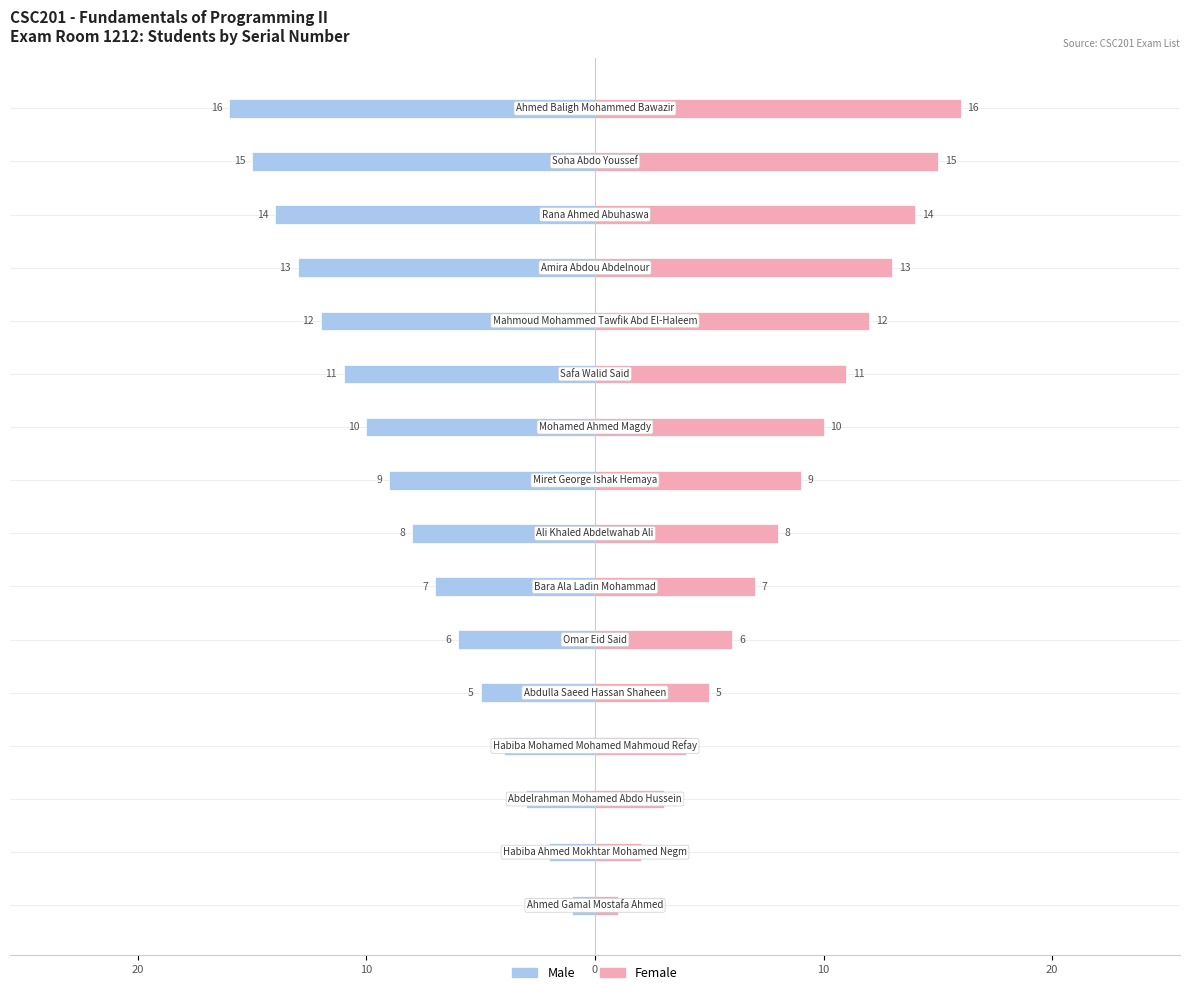

Which series changed the most between 20 and 12?

Male